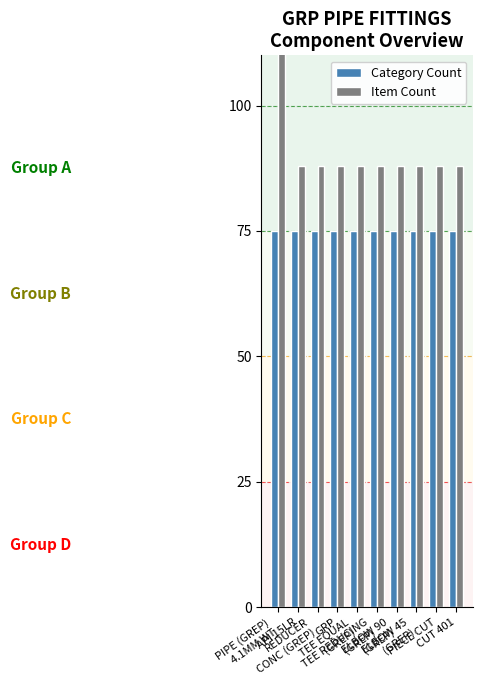

Reading left to right, transcribe all the data shown in this chart.

Category Count: PIPE (GREP)
4.1MM WT=75	API 15LR=75	REDUCER
CONC (GREP)=75	GRP=75	TEE EQUAL
(GREP)=75	TEE REDUCING
(GREP)=75	ELBOW 90
(GREP)=75	ELBOW 45
(GREP)=75	PIECE CUT=75	CUT 401=75
Item Count: PIPE (GREP)
4.1MM WT=176	API 15LR=88	REDUCER
CONC (GREP)=88	GRP=88	TEE EQUAL
(GREP)=88	TEE REDUCING
(GREP)=88	ELBOW 90
(GREP)=88	ELBOW 45
(GREP)=88	PIECE CUT=88	CUT 401=88